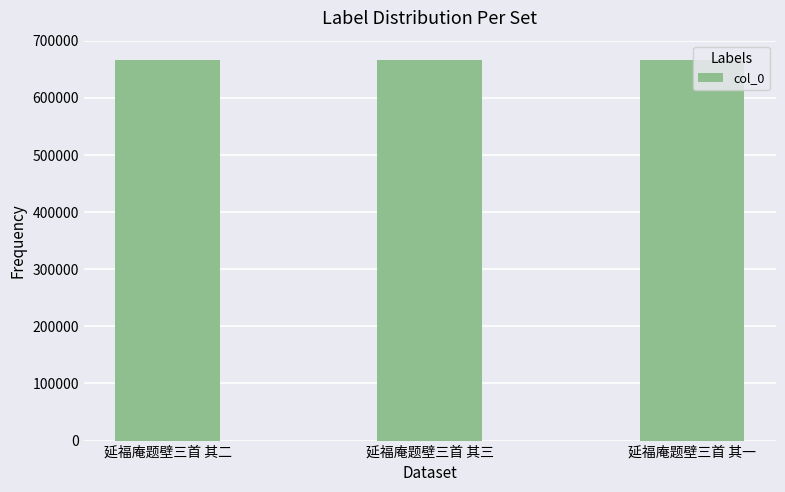

The value at 延福庵题壁三首 其三 is 167463. True or false?

False